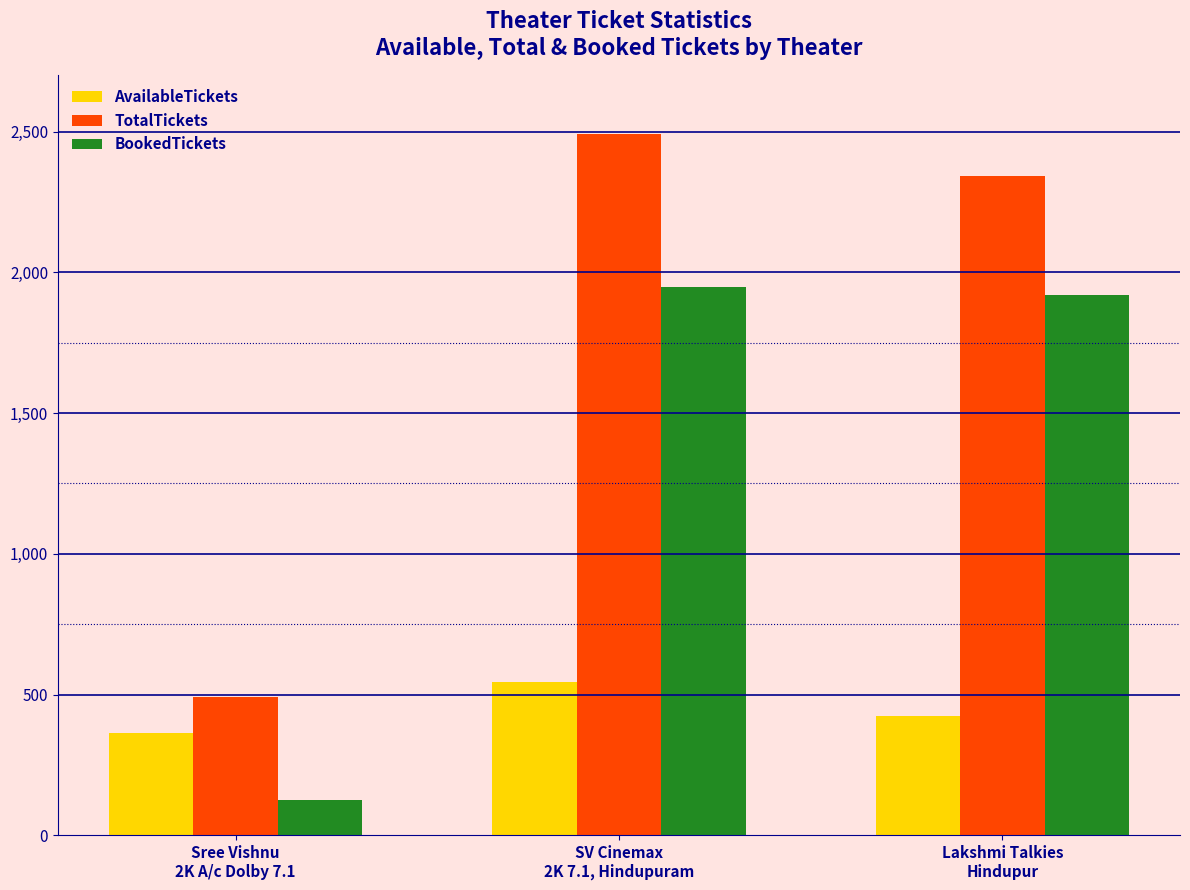

How many values in the AvailableTickets series are below 423?

1